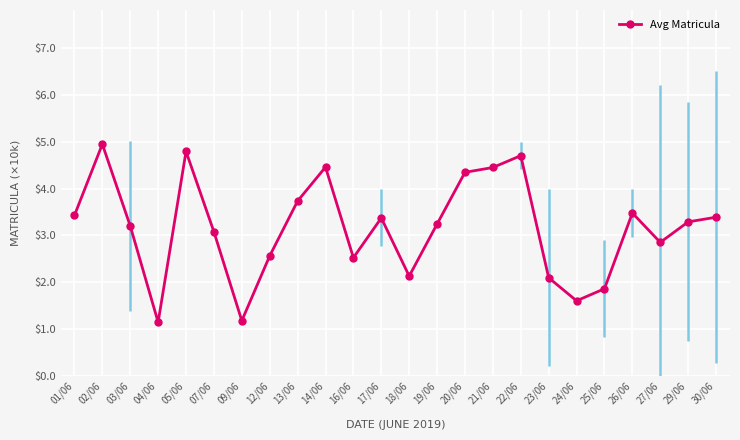

Where is the first local minimum?

04/06